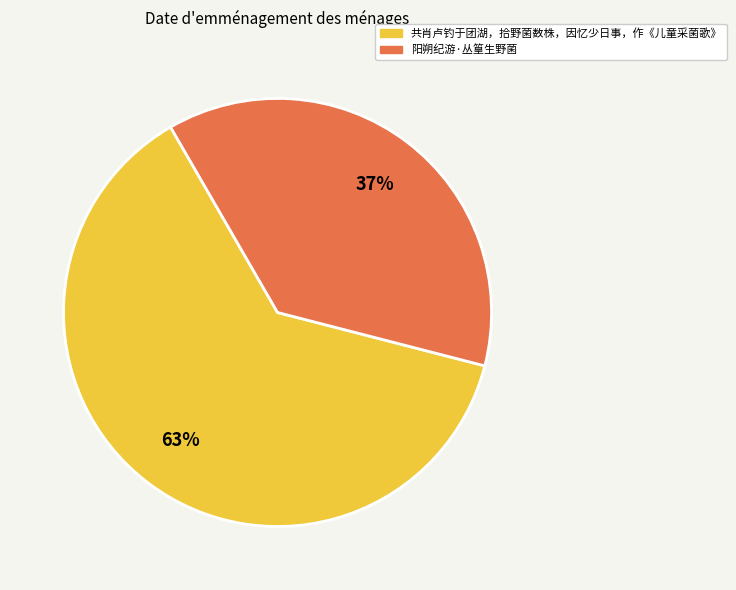

What is the ratio of the value at 阳朔纪游·丛篁生野菌 to the value at 共肖卢钓于团湖，拾野菌数株，因忆少日事，作《儿童采菌歌》?

0.6